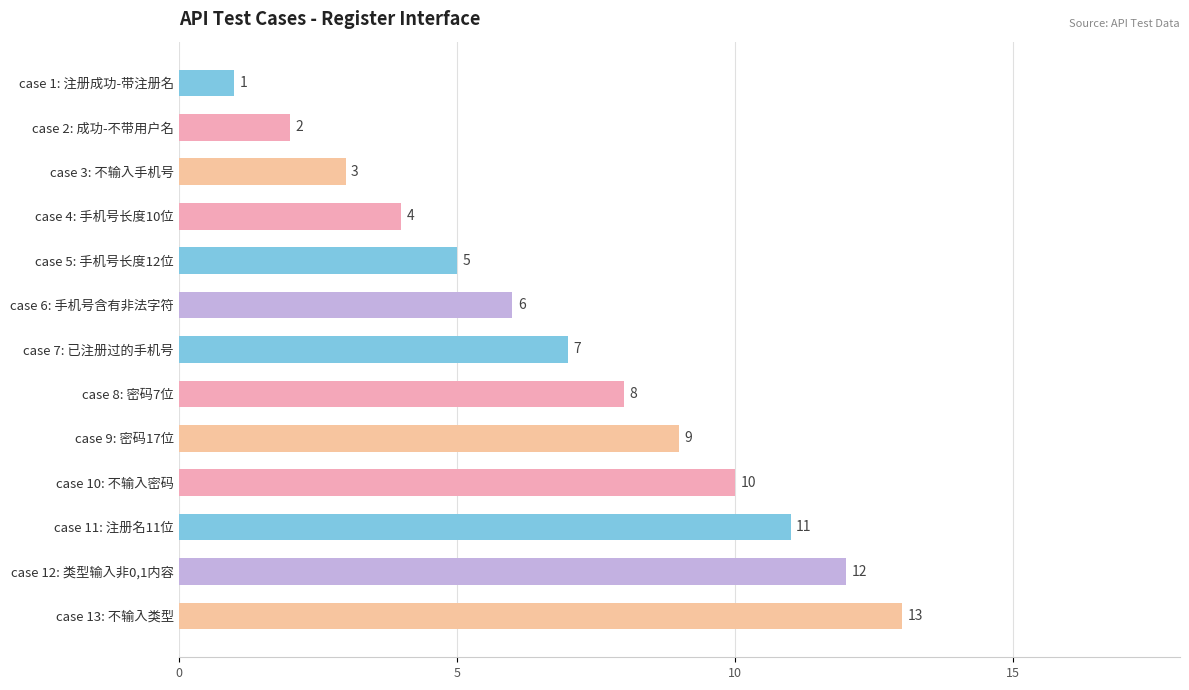

How many bars are there in total?

13